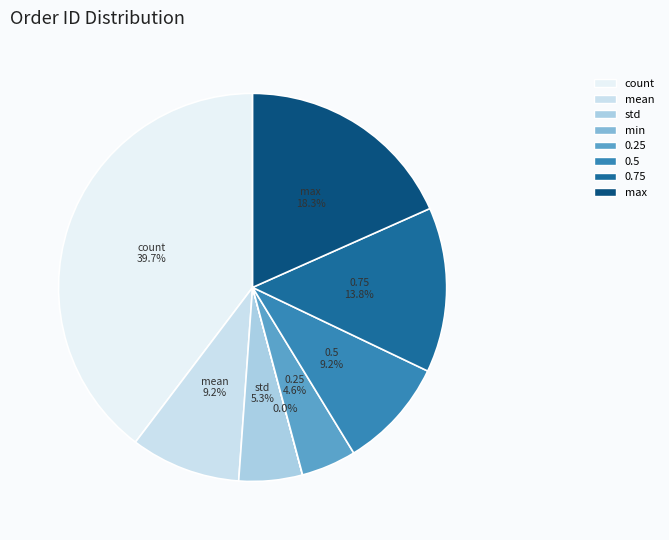

What percentage is the std slice, to the nearest percent?

5%